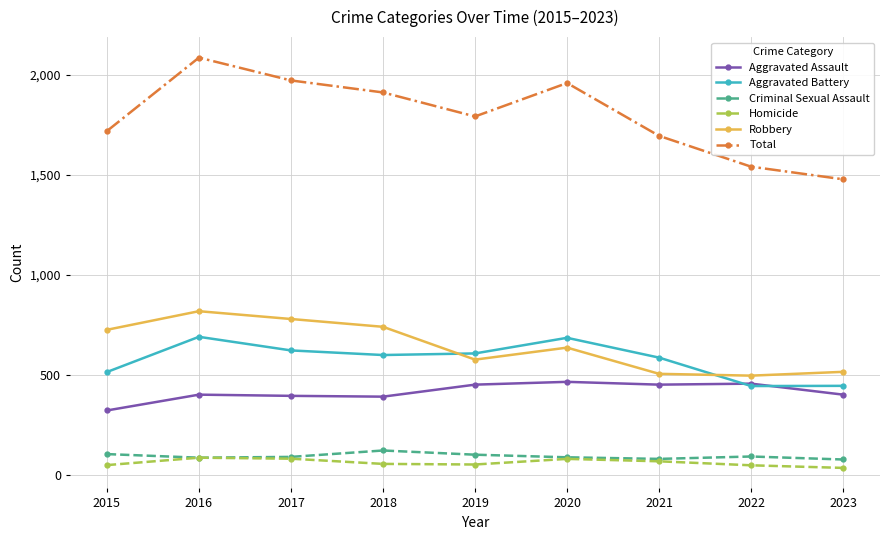

Does the chart display data point markers on the line(s)?

Yes